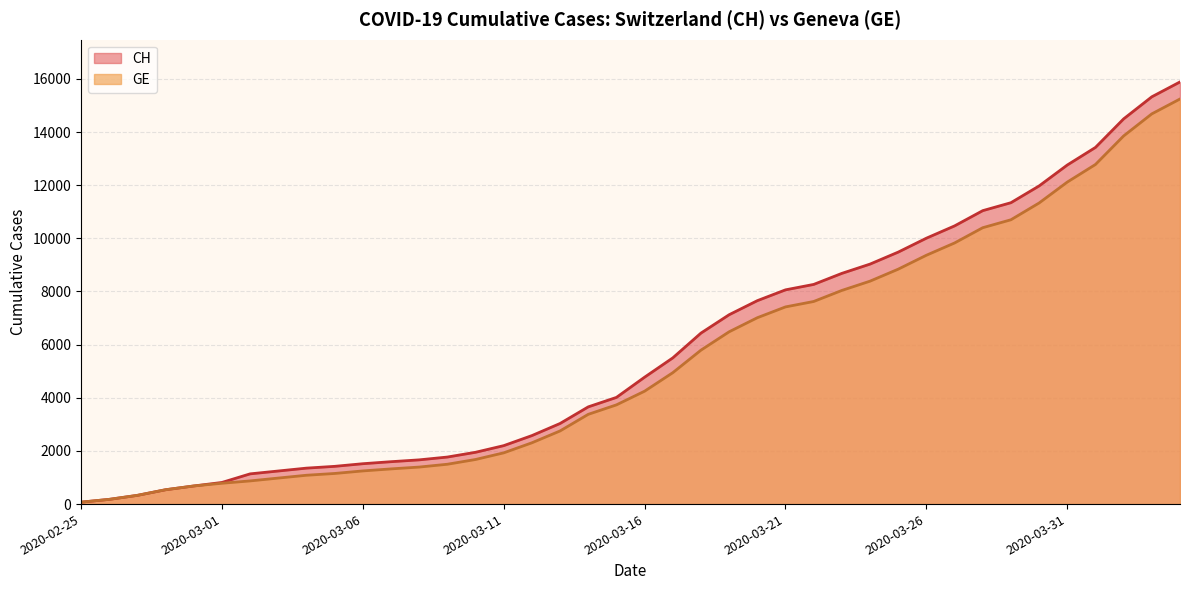

What is the approximate value of CH at 2020-03-17, to the nearest 100?

5500